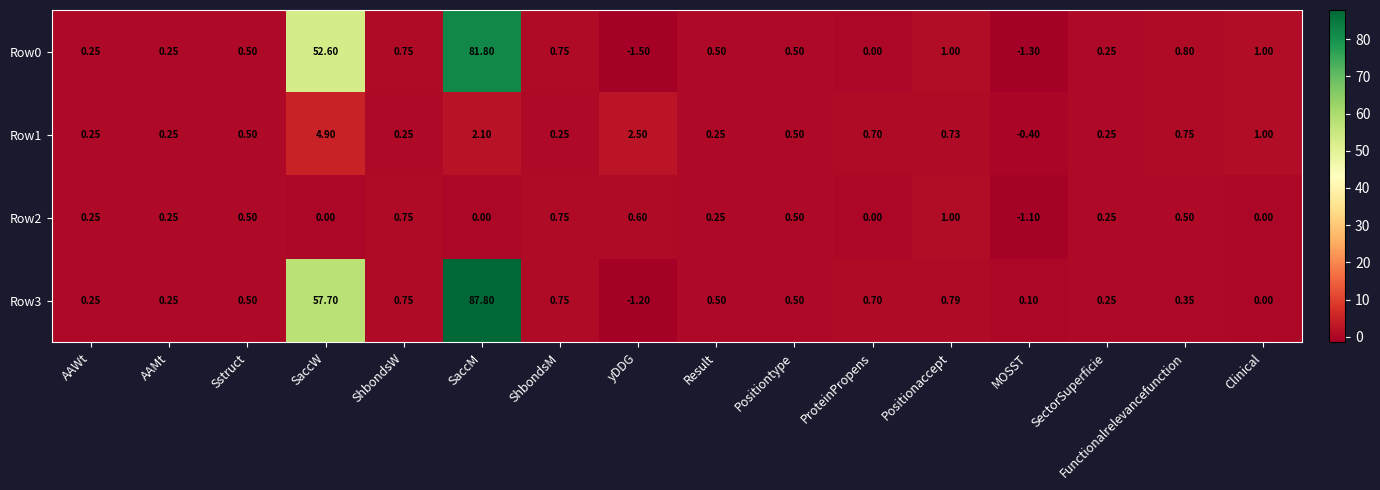

At which label is Row1 closest to 2?

SaccM